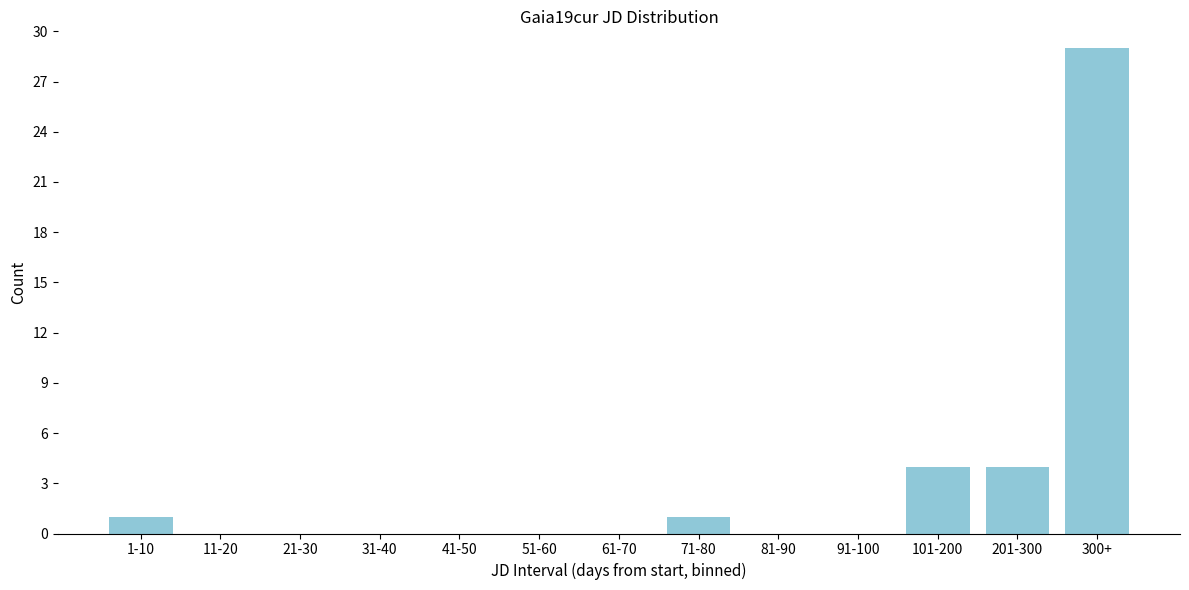

Reading left to right, list all the values displayed in this chart.

1-10=1	11-20=0	21-30=0	31-40=0	41-50=0	51-60=0	61-70=0	71-80=1	81-90=0	91-100=0	101-200=4	201-300=4	300+=29